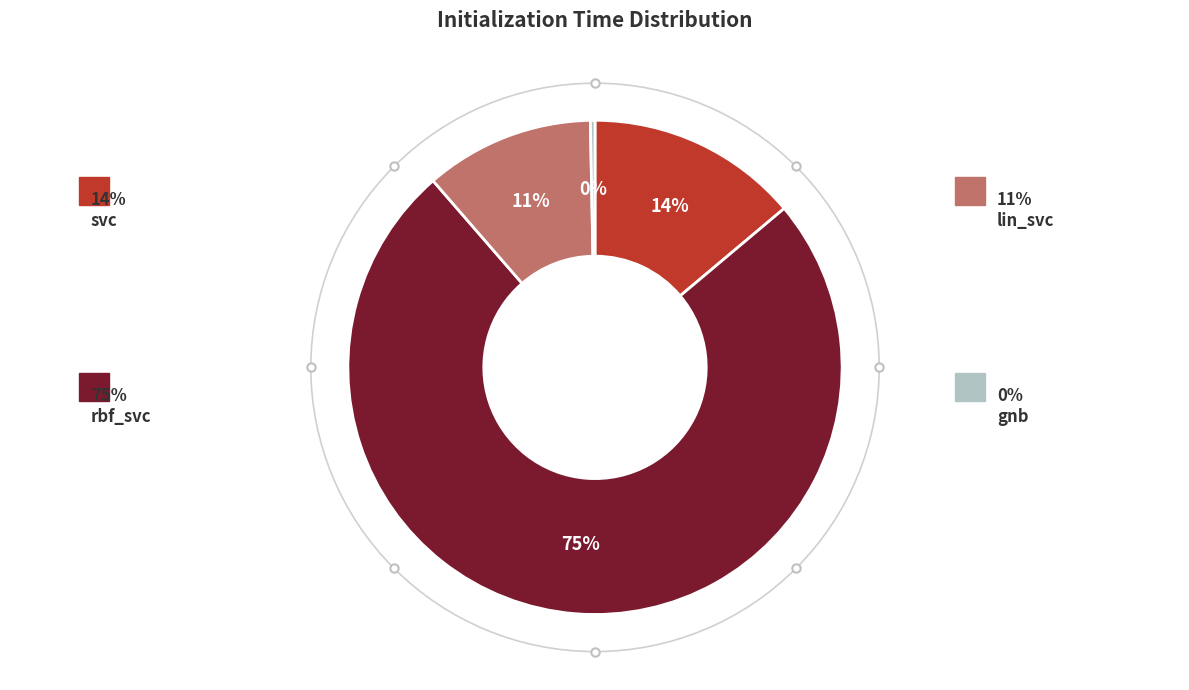

How many slices are in this pie chart?

4